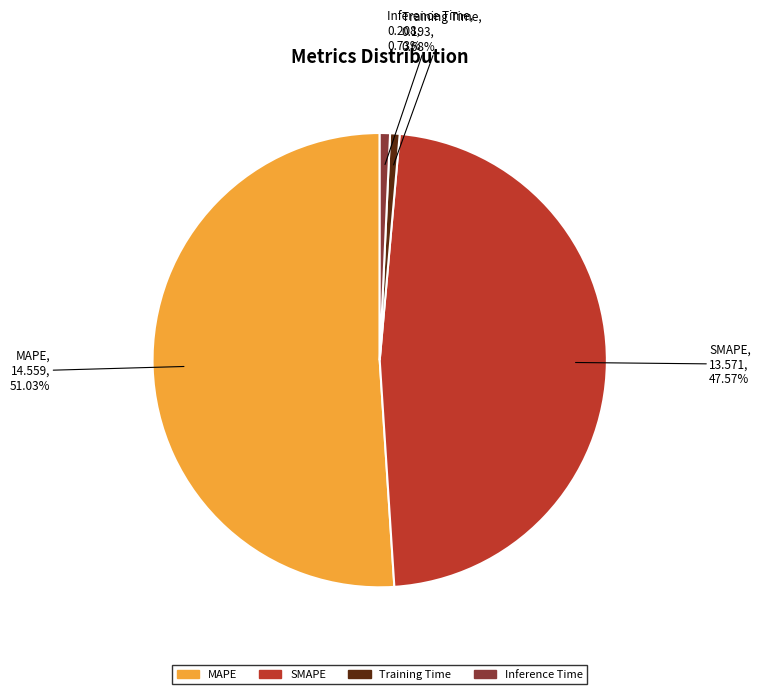

Which slice is the largest?

MAPE